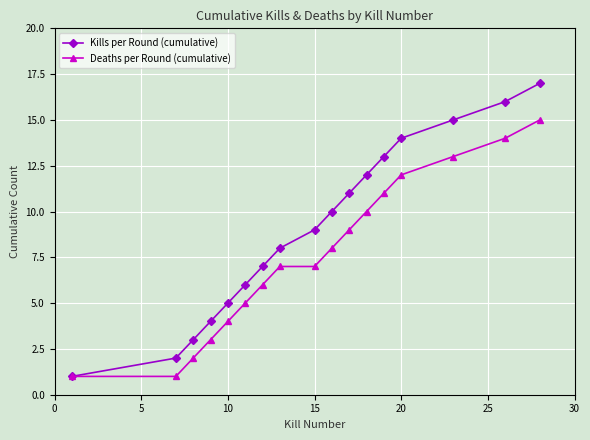

True or false: Deaths per Round (cumulative) has more than 2 interior local peaks.

False